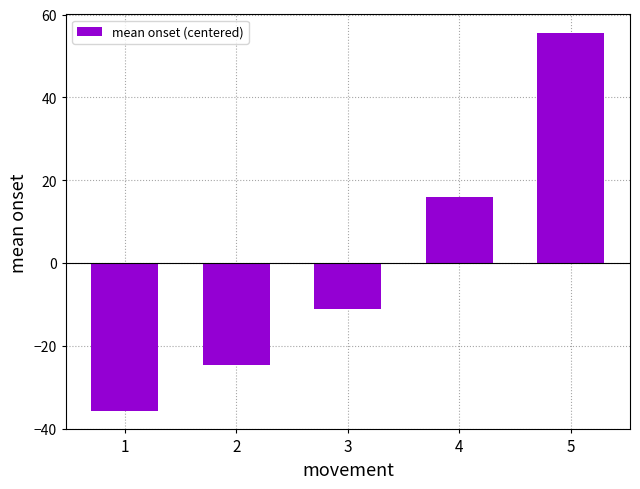

Read the value at 5.

55.5